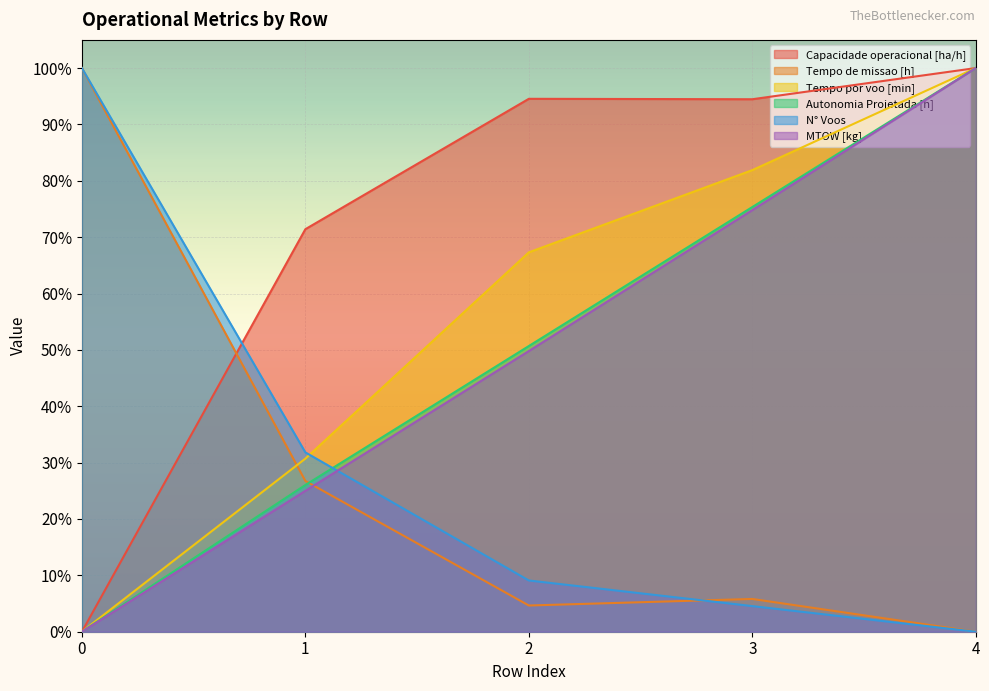

Which series has the largest total across all categories?

Capacidade operacional [ha/h]